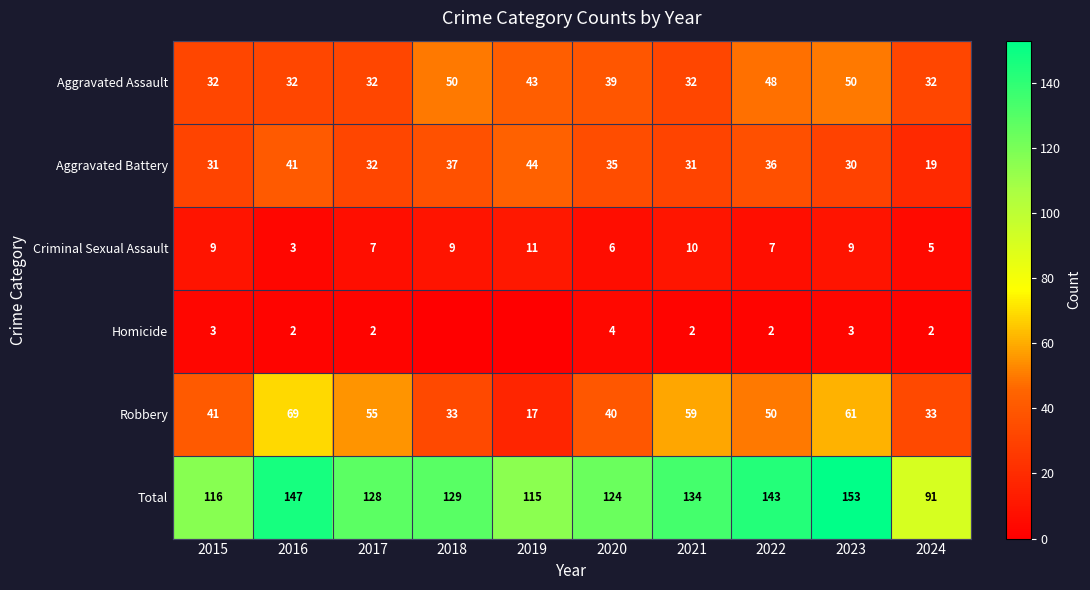

Which series changed the most between 2017 and 2023?

Total